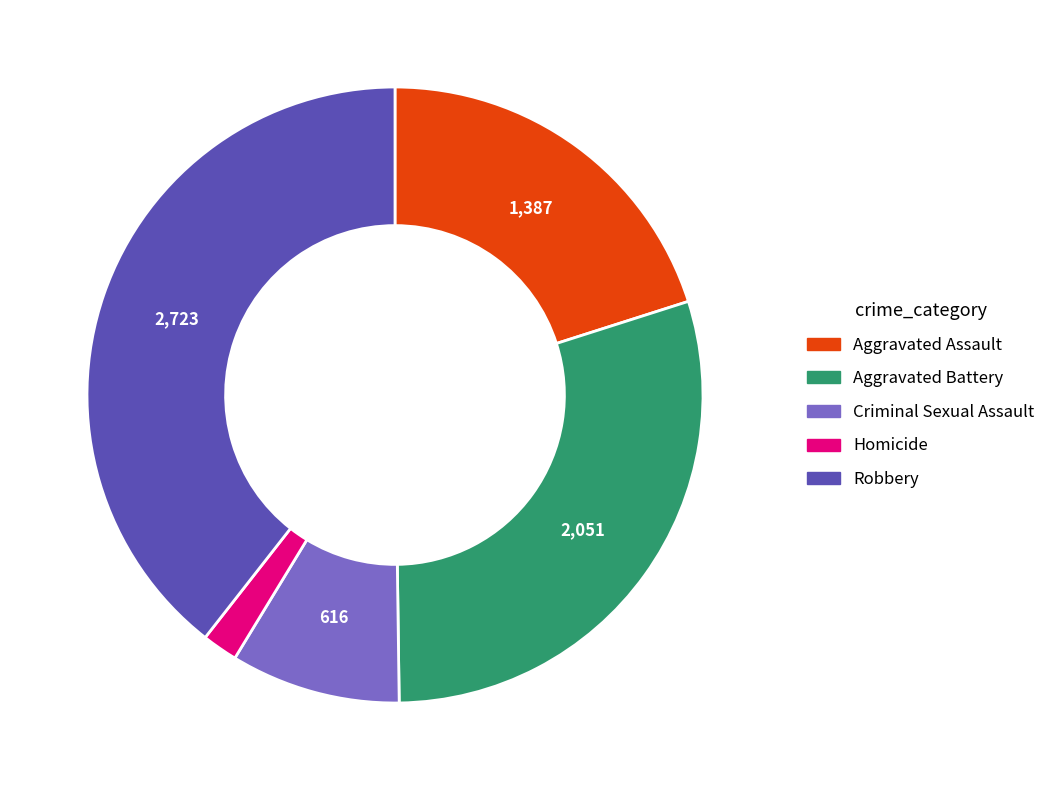

Do Homicide and Aggravated Assault together represent more than half of the pie?

No